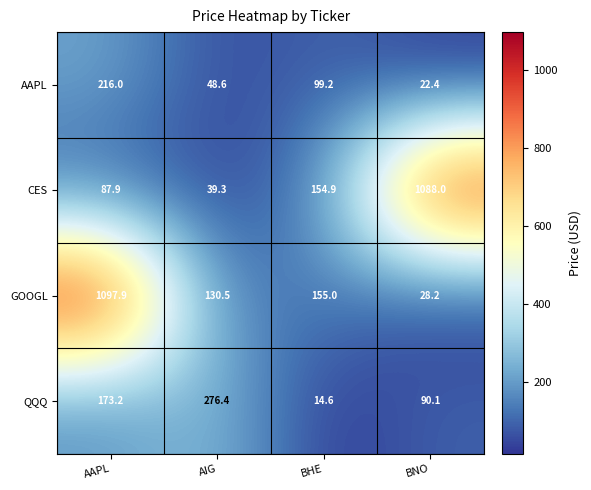

The value of CES at AAPL is 87.9. True or false?

True